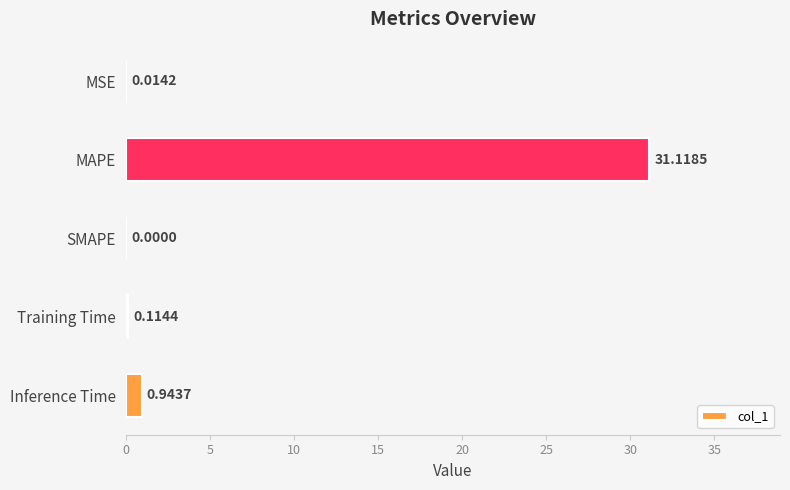

Which has a higher value, MAPE or MSE?

MAPE